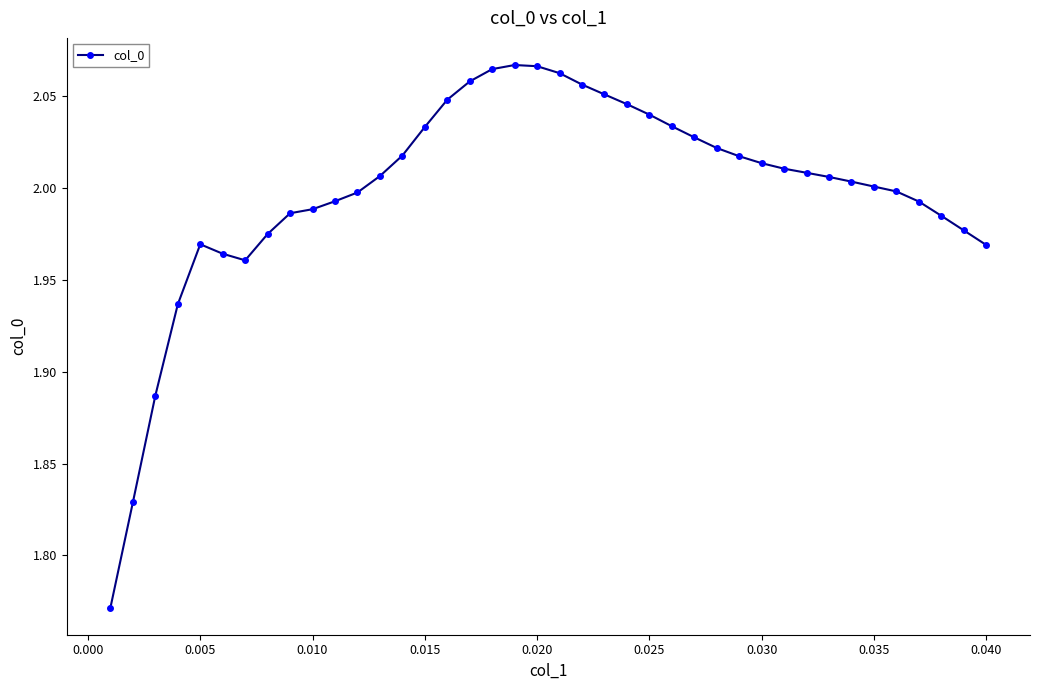

How many lines are shown in the chart?

1